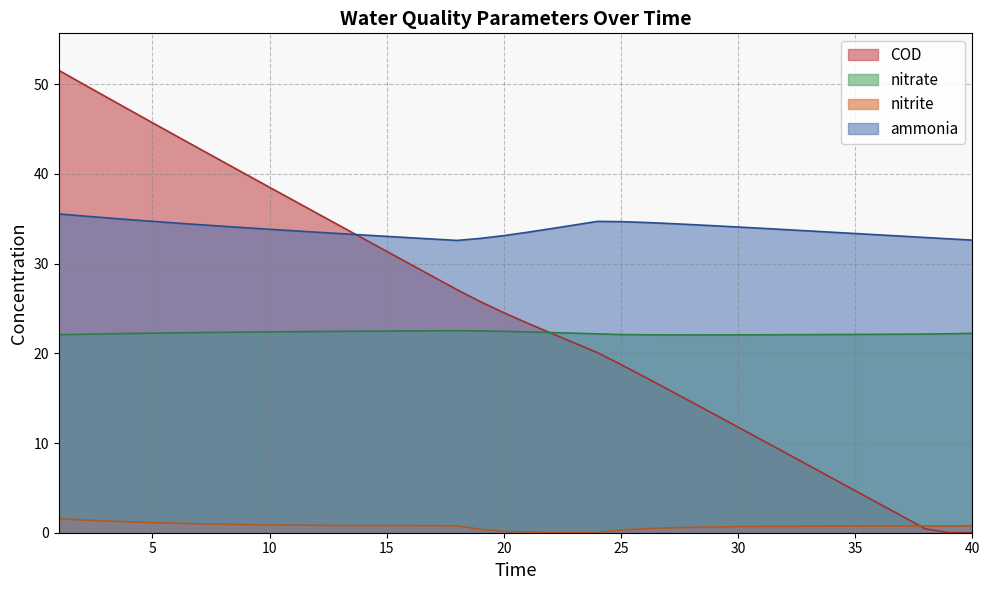

What is the lowest value of the ammonia series?

32.6